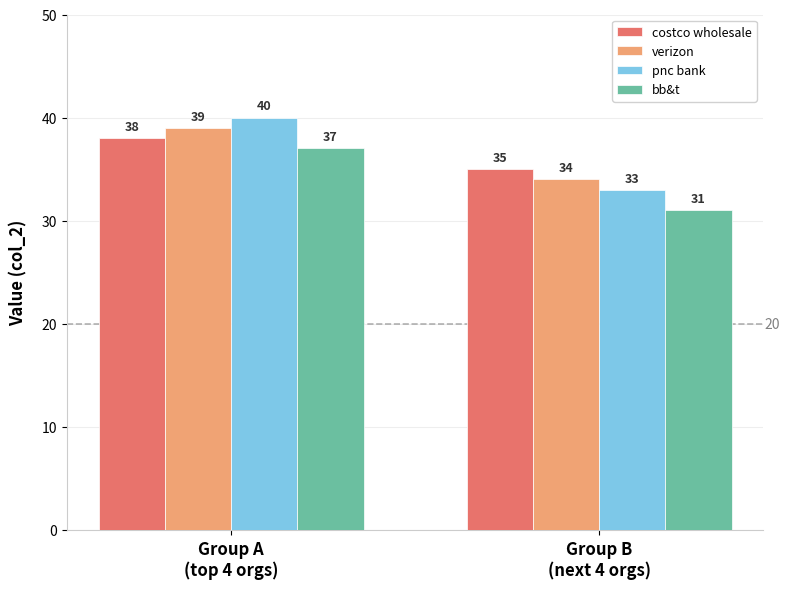

What is the minimum value for verizon?

34